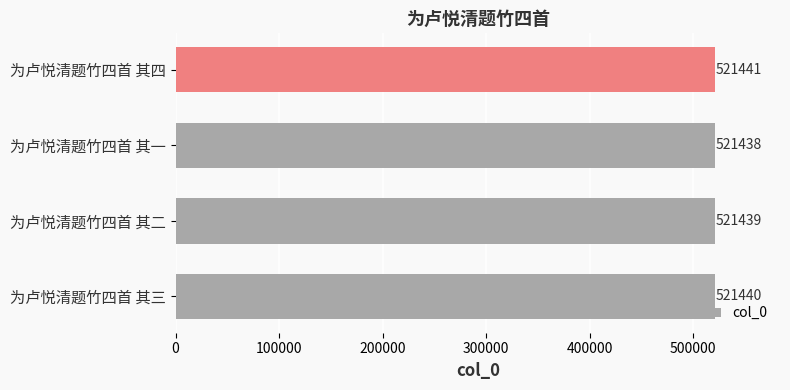

How many values are between 521439 and 521441?

3